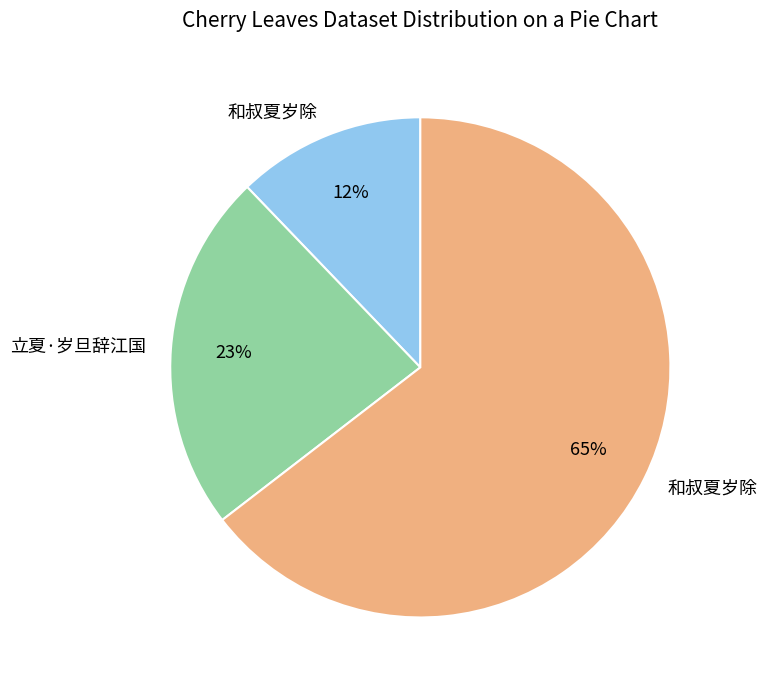

To the nearest percent, what is the average slice percentage?

33%